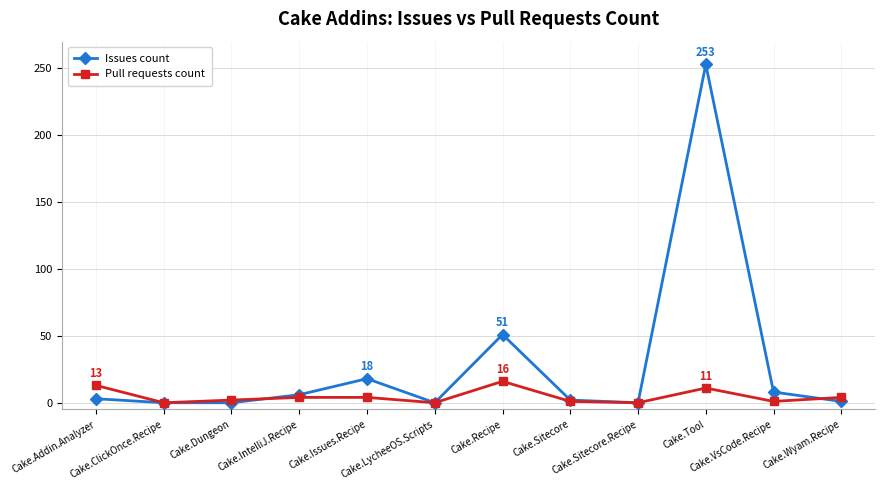

How many data points in Pull requests count are less than 4?

6